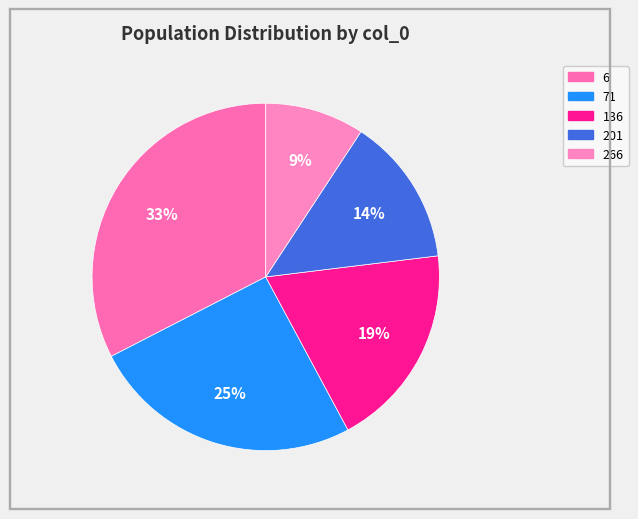

What portion of the pie excludes 266?

90.8%